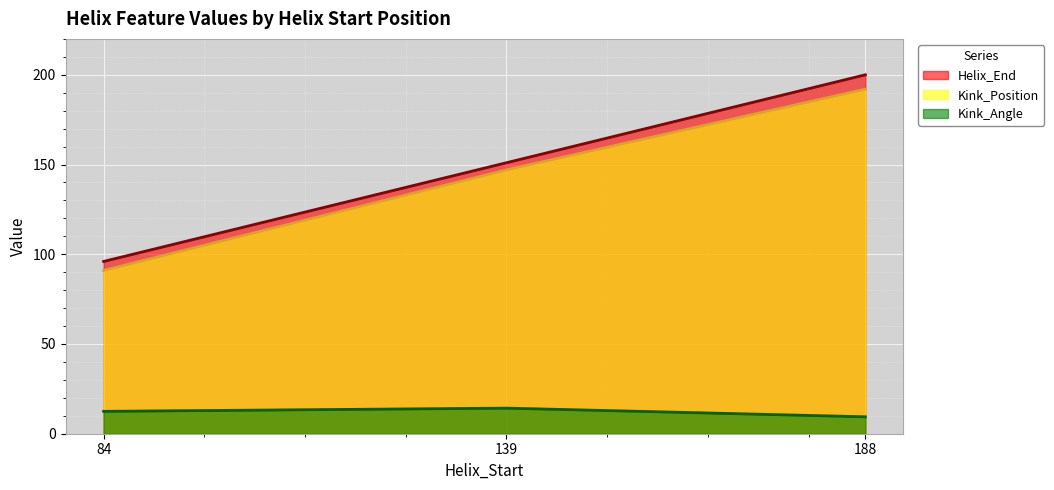

What is the sum of all Kink_Angle values?

36.2